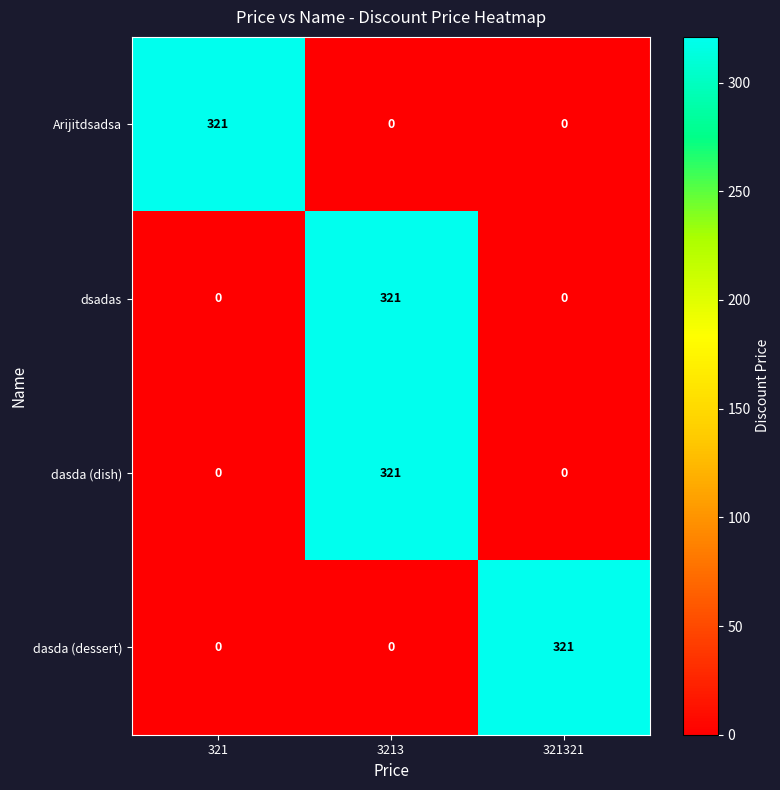

At how many categories does at least one series exceed 152?

3